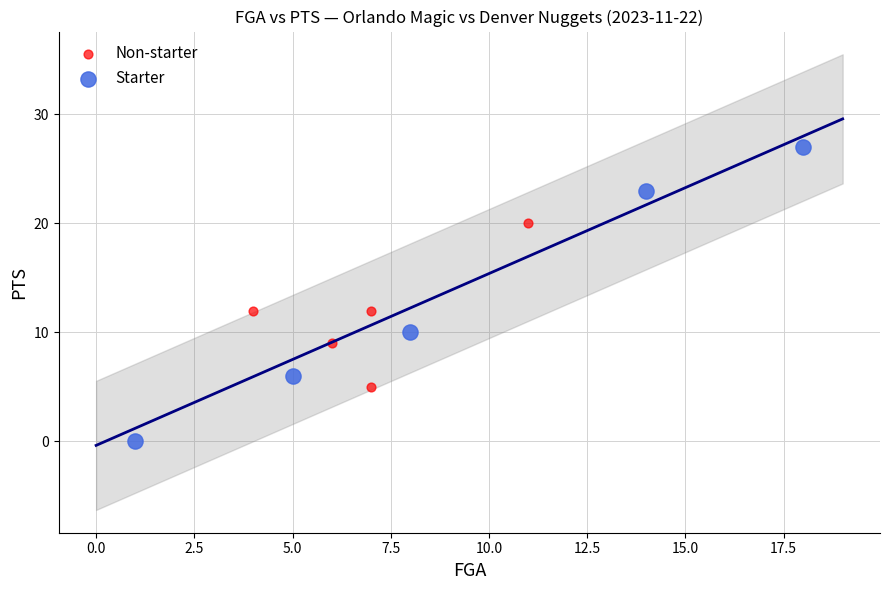

Which series has the largest Y range (max minus min)?

Starter